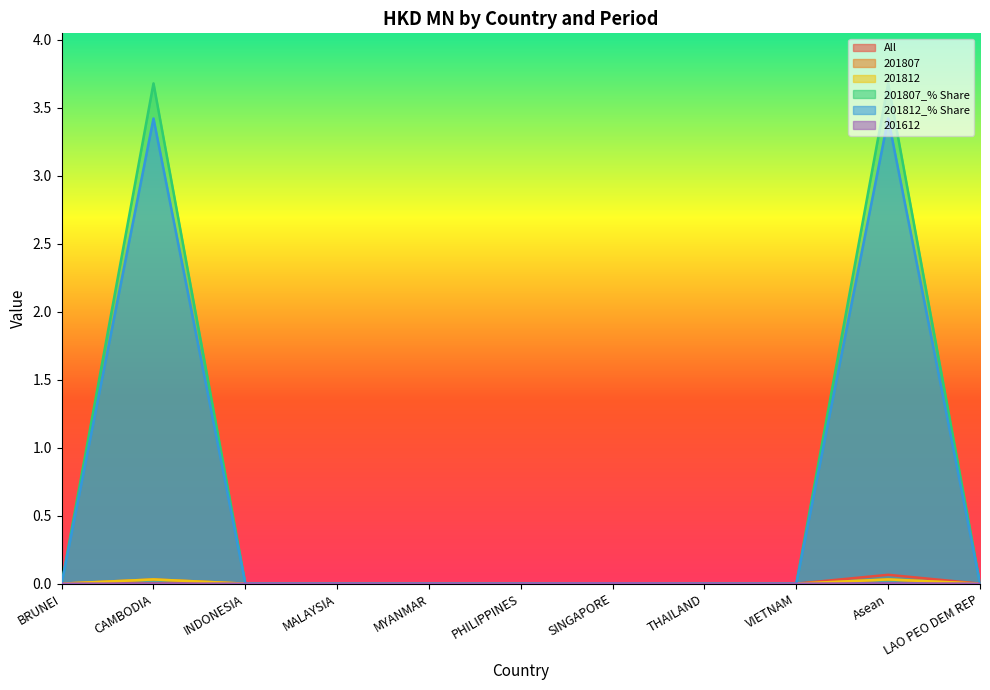

Reading left to right, list all the values displayed in this chart.

All: 0.0	0.0	0.0	0.0	0.0	0.0	0.0	0.0	0.0	0.1	0.0
201807: 0.0	0.0	0.0	0.0	0.0	0.0	0.0	0.0	0.0	0.0	0.0
201812: 0.0	0.0	0.0	0.0	0.0	0.0	0.0	0.0	0.0	0.0	0.0
201807_% Share: 0.0	3.7	0.0	0.0	0.0	0.0	0.0	0.0	0.0	3.7	0.0
201812_% Share: 0.0	3.4	0.0	0.0	0.0	0.0	0.0	0.0	0.0	3.4	0.0
201612: 0.0	0.0	0.0	0.0	0.0	0.0	0.0	0.0	0.0	0.0	0.0